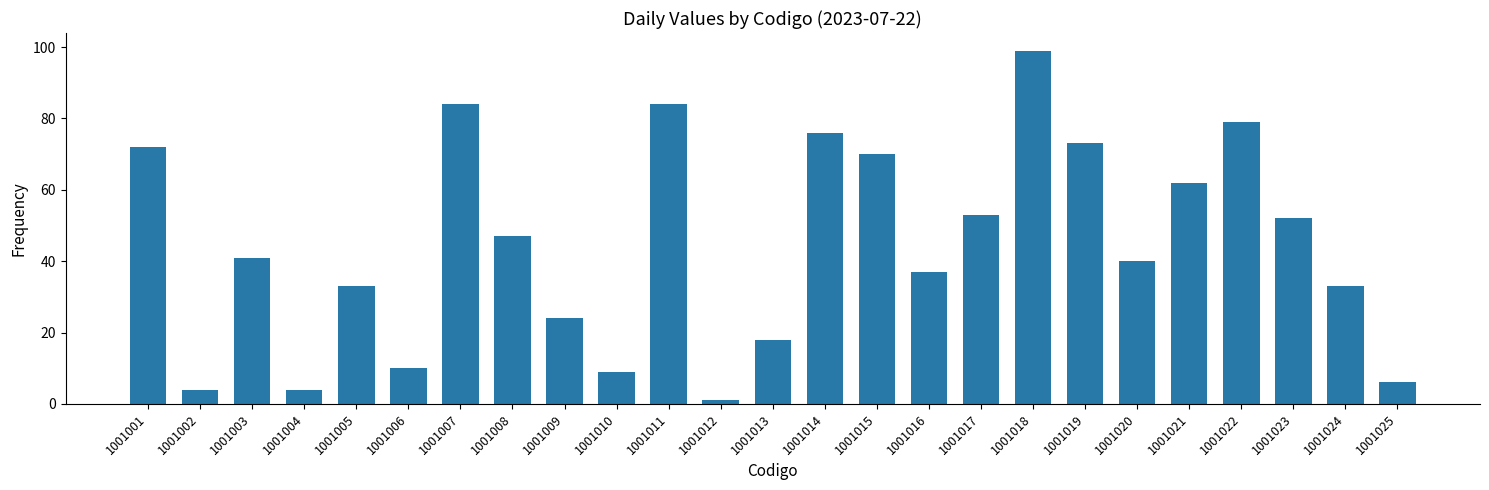

What is the difference between the maximum and minimum values?

98